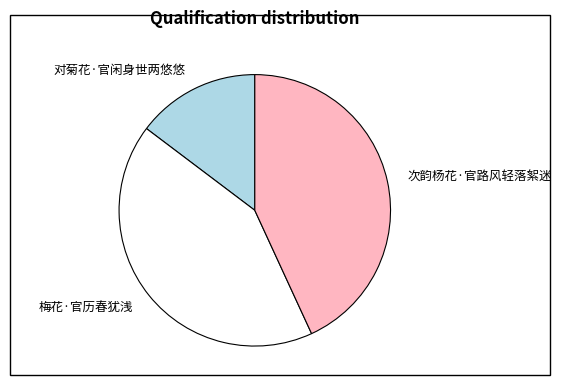

Is the sum of 梅花·官历春犹浅 and 对菊花·官闲身世两悠悠 greater than half?

Yes